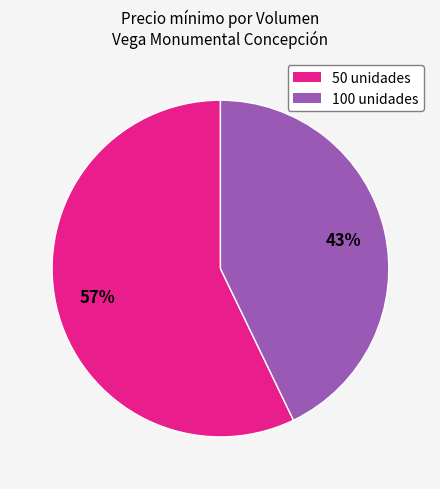

Which slice is the largest?

50 unidades